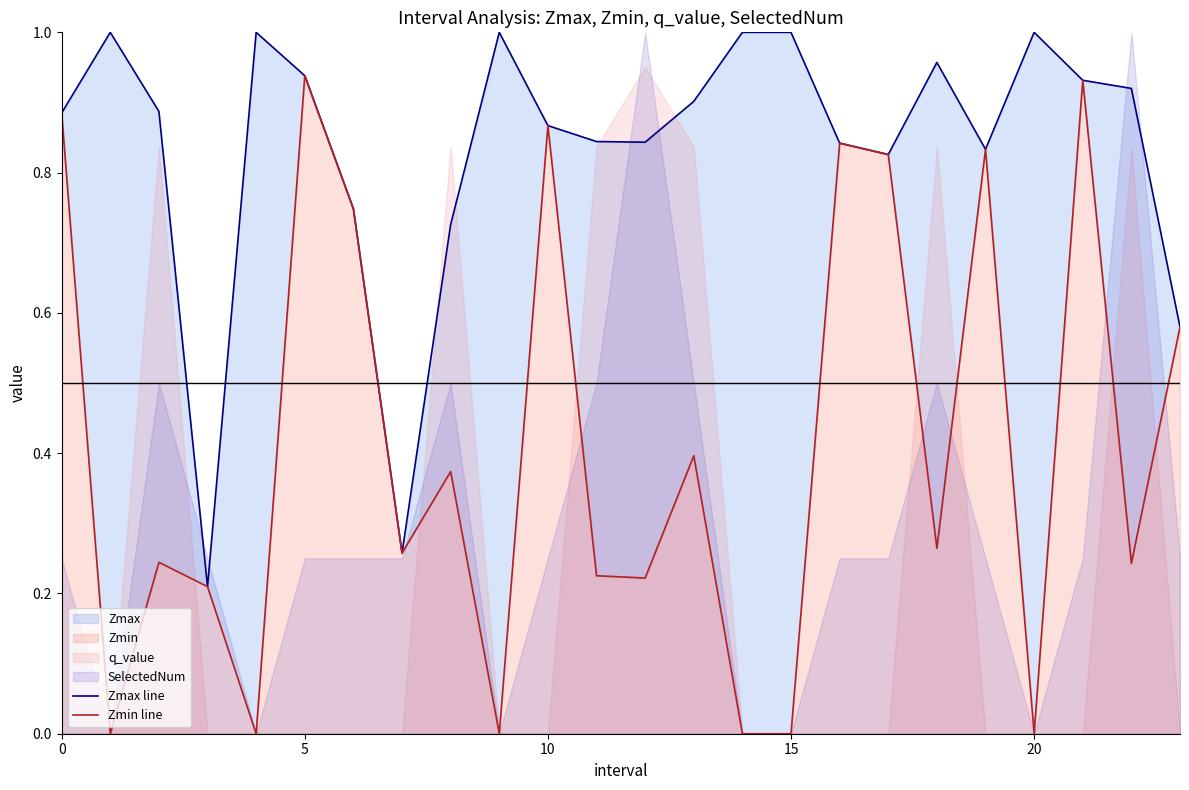

Which series has the largest total across all categories?

Zmax line